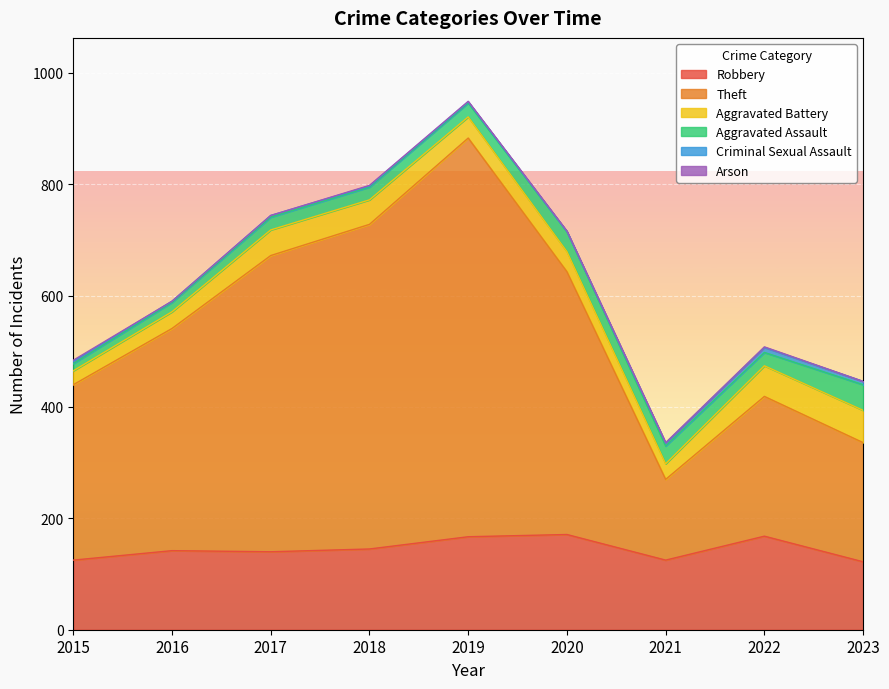

Rank the categories by Theft value from lowest to highest.

2021, 2023, 2022, 2015, 2016, 2020, 2017, 2018, 2019